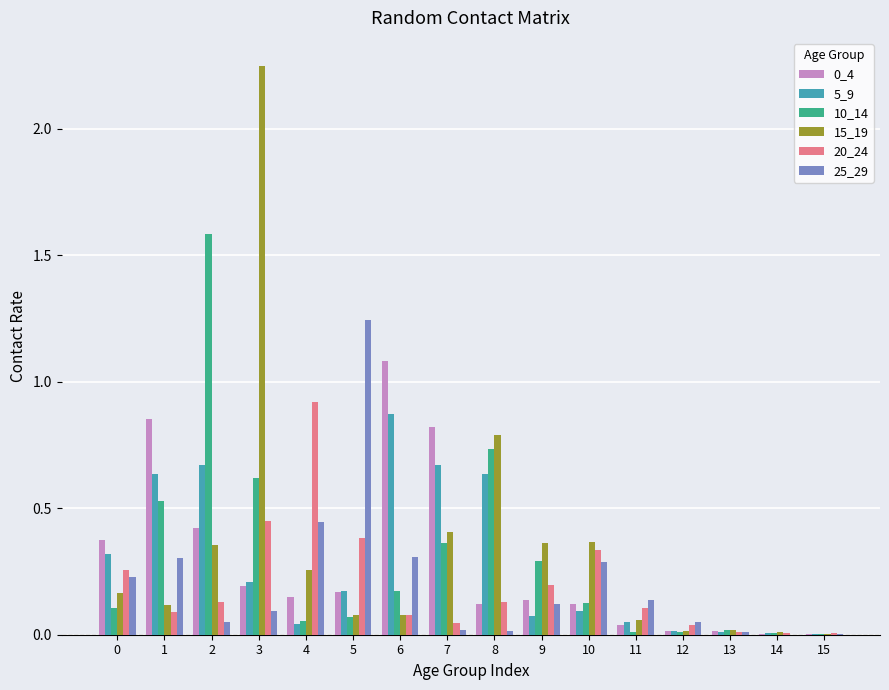

Is the value of 20_24 at 1 greater than the value of 10_14 at 1?

No